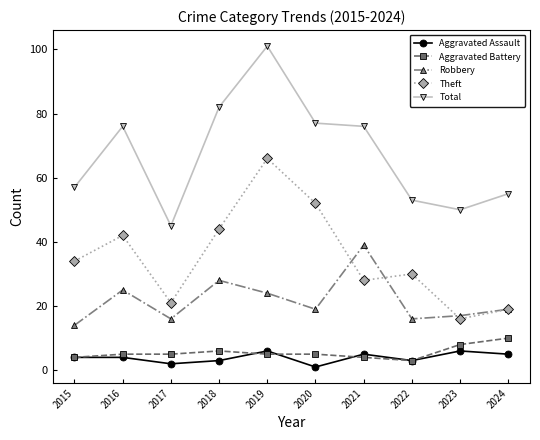

What is the minimum value for Theft?

16